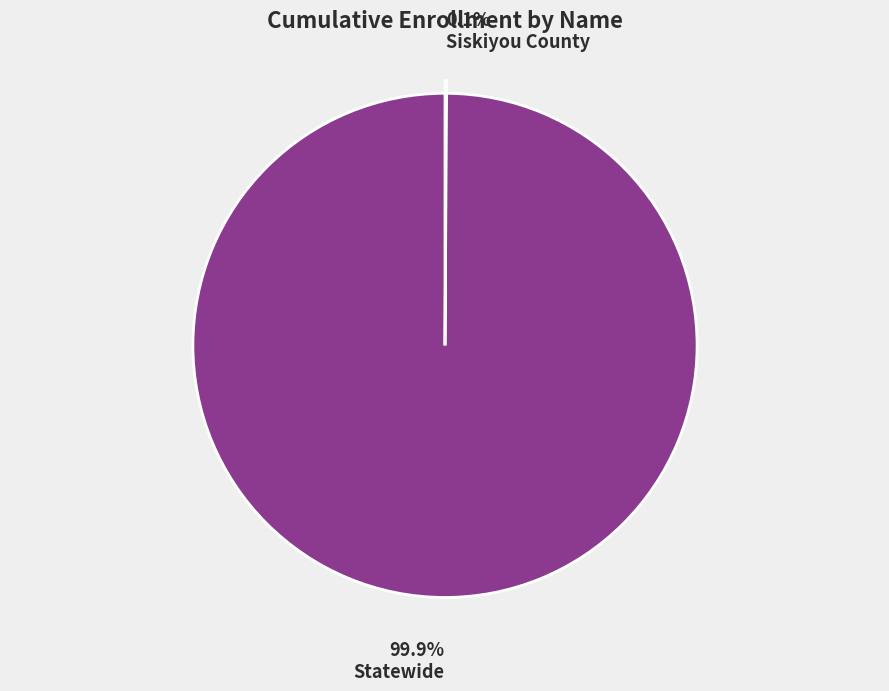

What percentage is NOT represented by Statewide?

0.1%